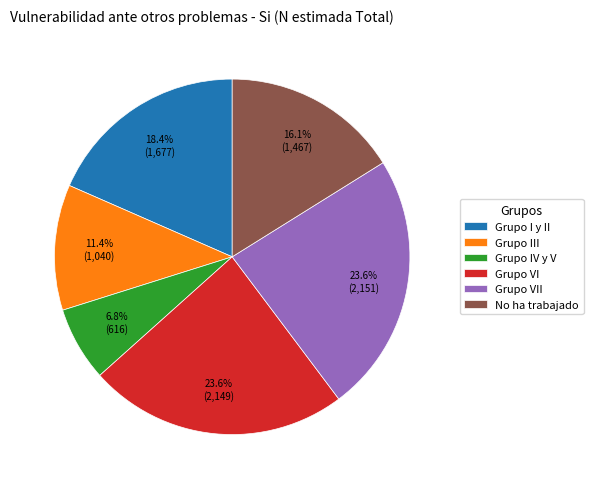

Which category has the smallest portion of the pie?

Grupo IV y V